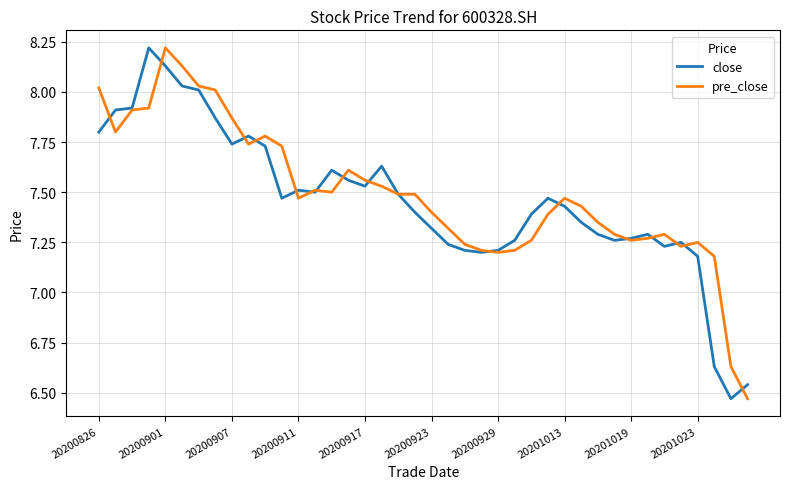

Which series changed the most between 20200917 and 20201019?

pre_close